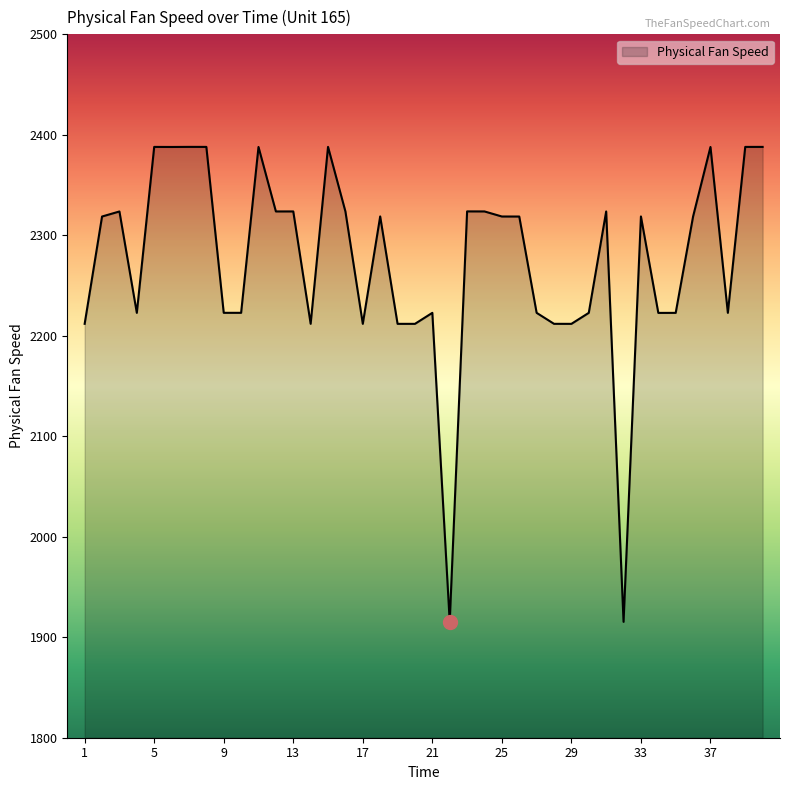

How many lines are shown in the chart?

1